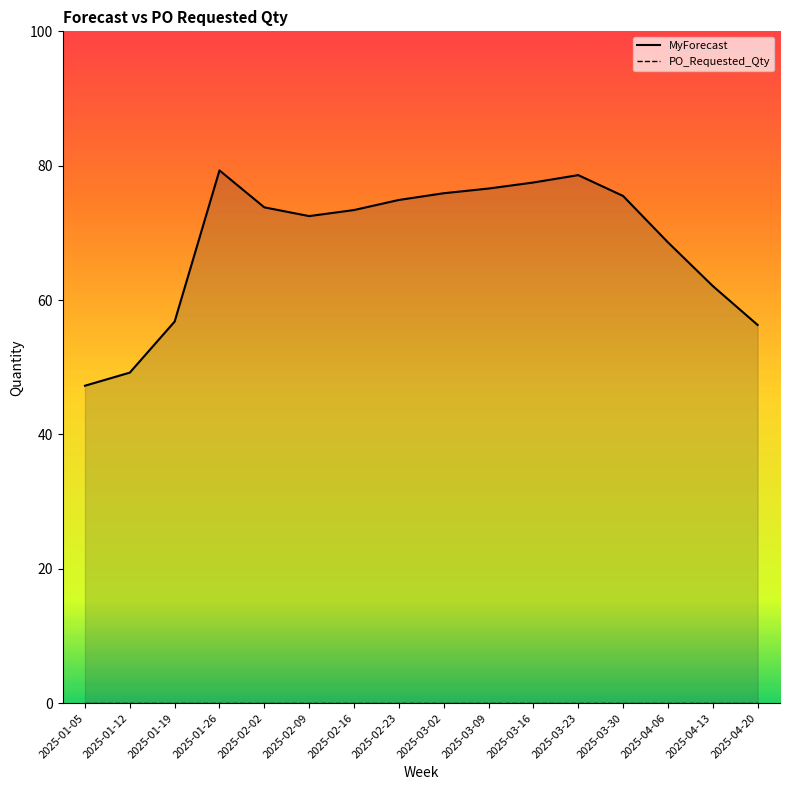

How many interior local valleys (lower than both neighbors) does the data have?

1